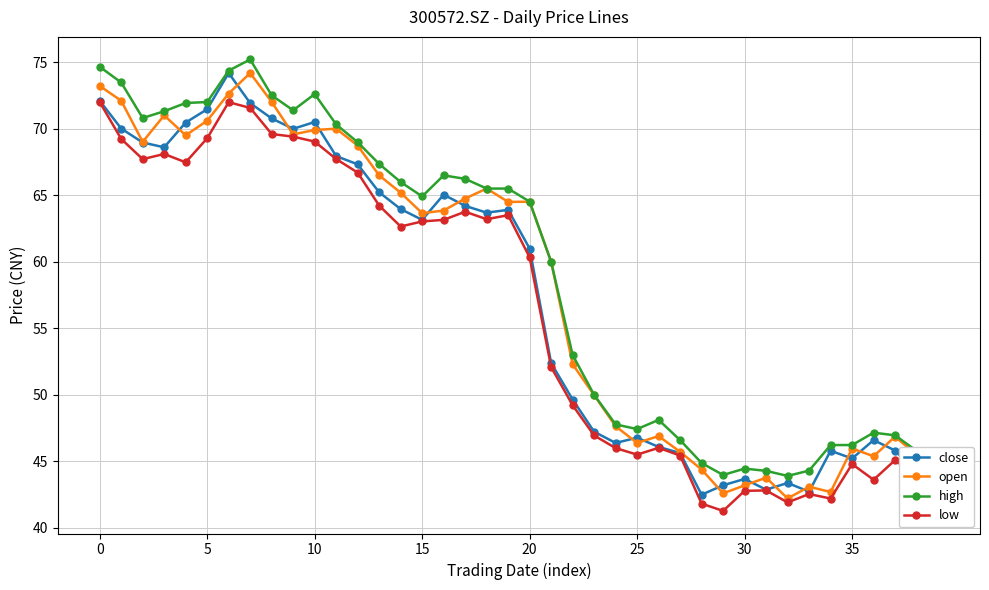

What is the minimum value shown in the chart?

41.3